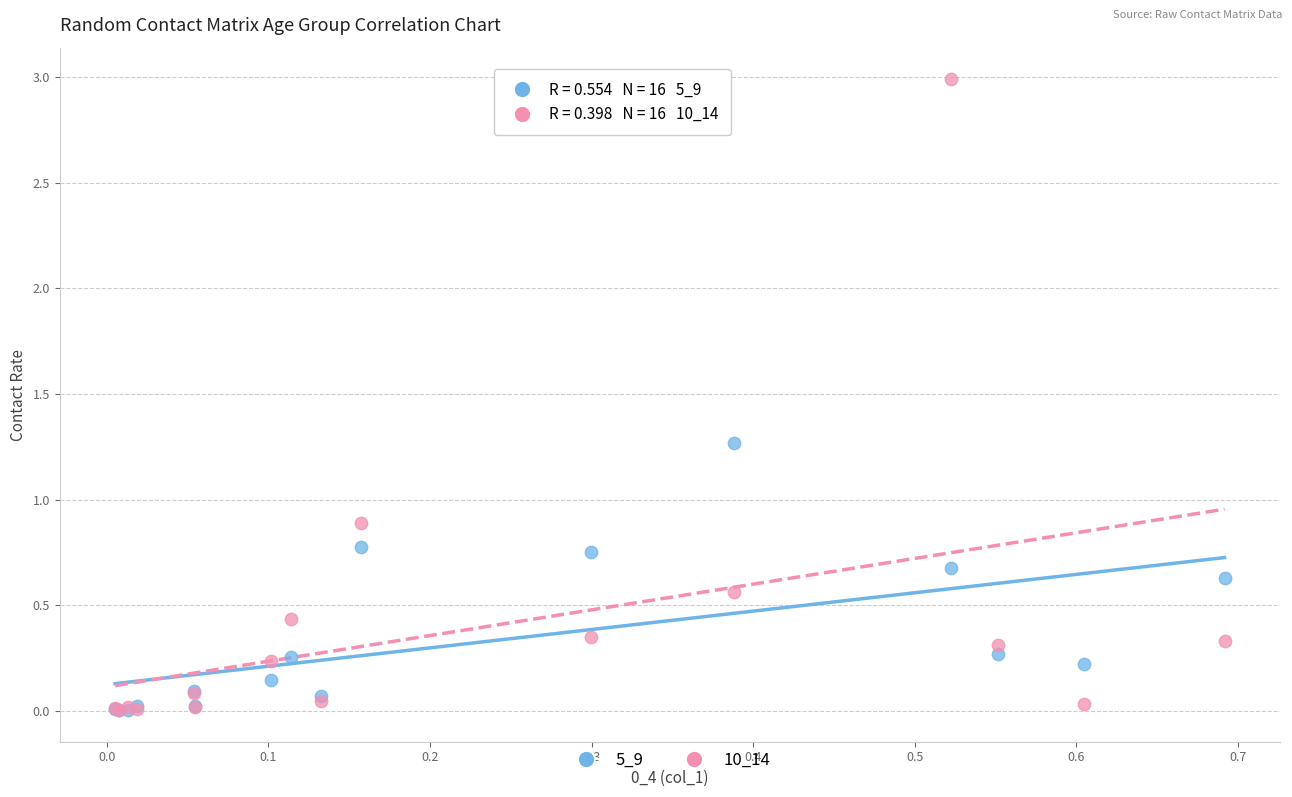

In the 10_14 series, what Y value is closest to 1?

0.9